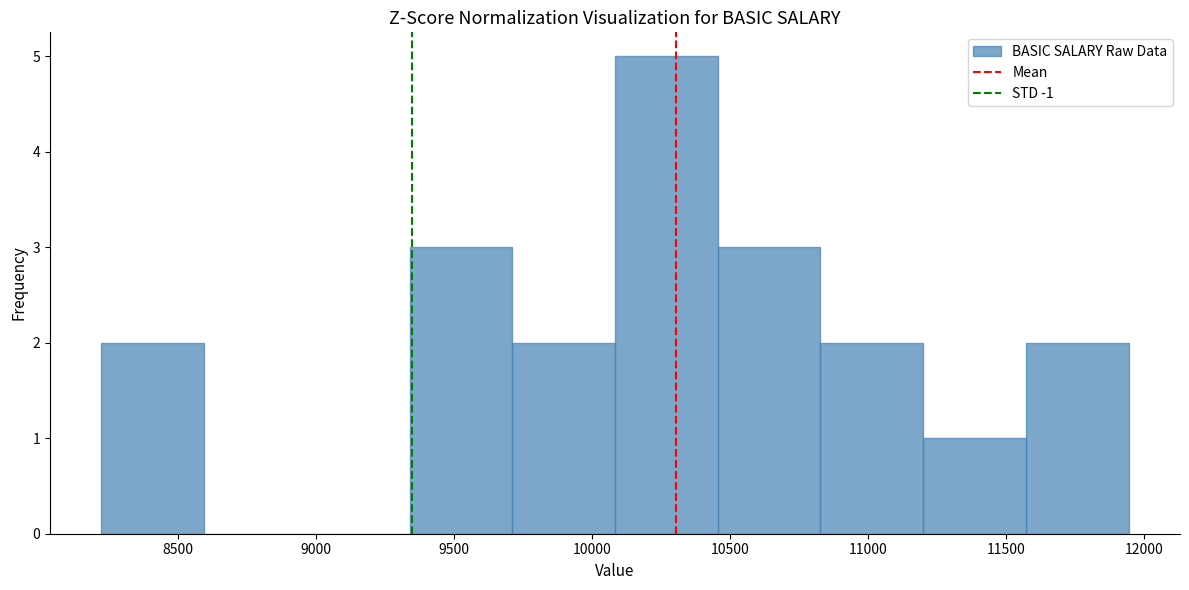

Reading left to right, transcribe this chart: for each bar, give the range it covers on the x-axis and its height. Neither the bar edges nor the heights are printed on the chart, so give them approximately, as read against the axes.

8200 to 8600: 2
8600 to 8950: 0
8950 to 9350: 0
9350 to 9700: 3
9700 to 10100: 2
10100 to 10450: 5
10450 to 10850: 3
10850 to 11200: 2
11200 to 11550: 1
11550 to 11950: 2